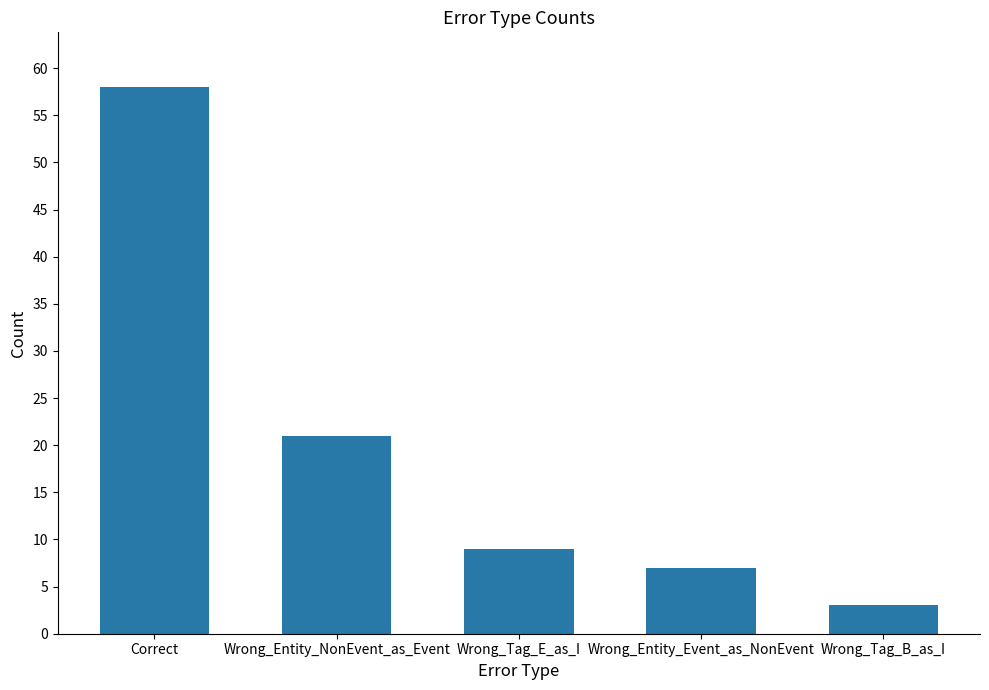

What is the label of the 4th bar from the right?

Wrong_Entity_NonEvent_as_Event